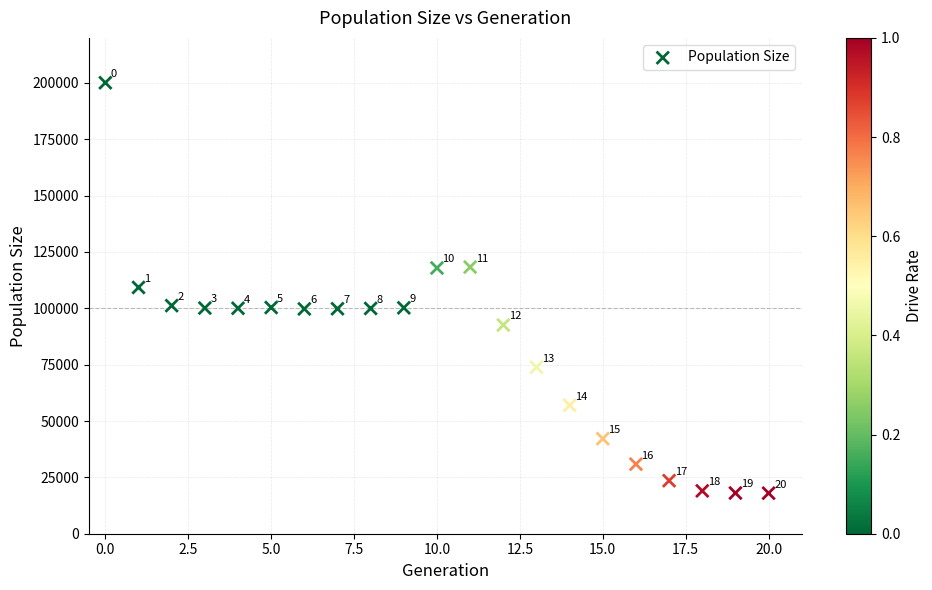

What Y value in the scatter plot is closest to 109054?

109278